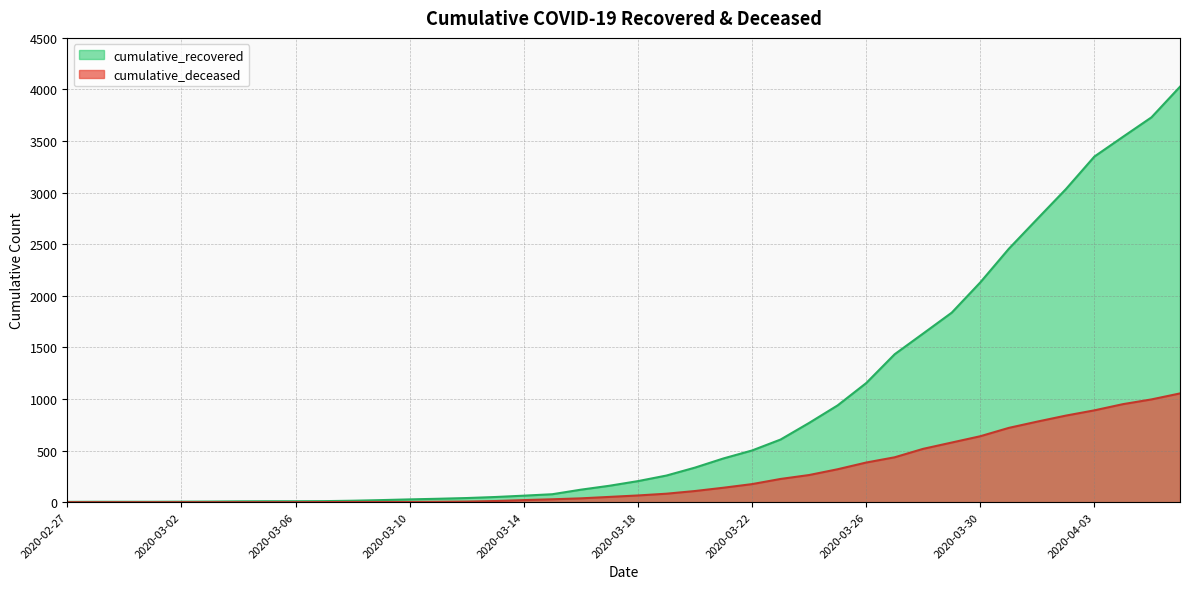

Which has a higher value, 2020-03-18 or 2020-03-10?

2020-03-18